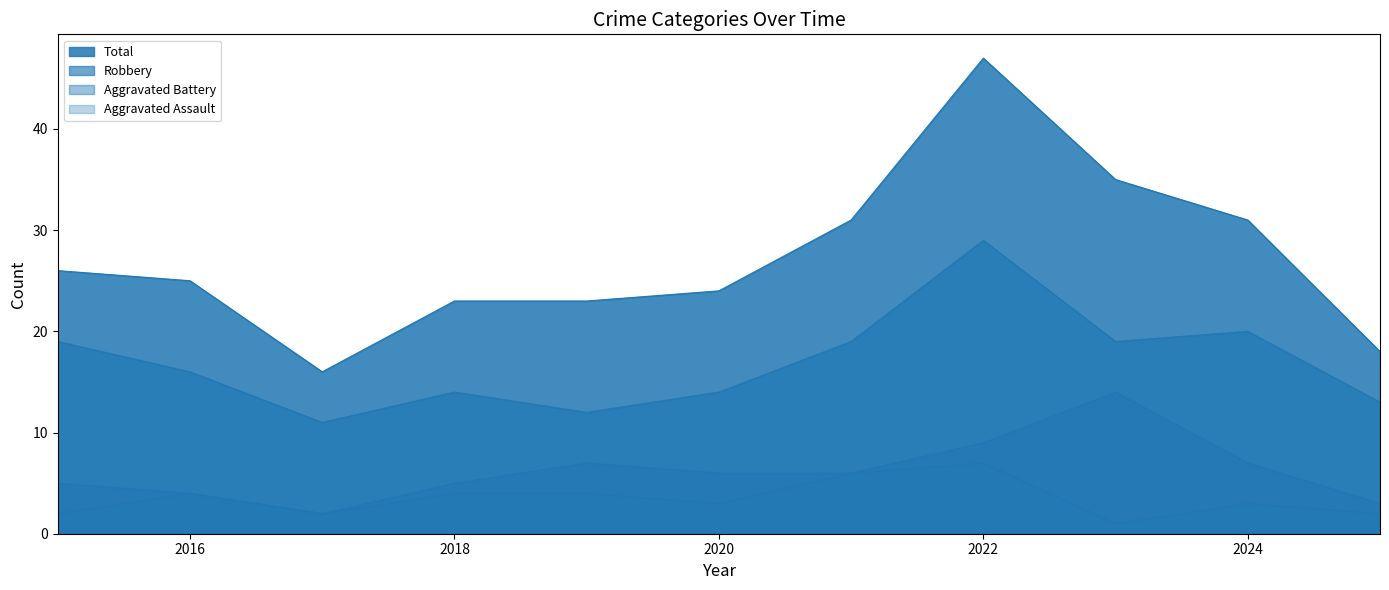

Between 2018 and 2023, which is larger?

2018